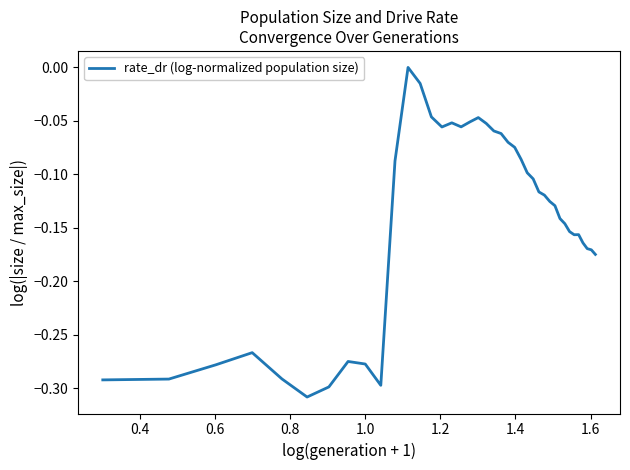

Does the chart display data point markers on the line(s)?

No